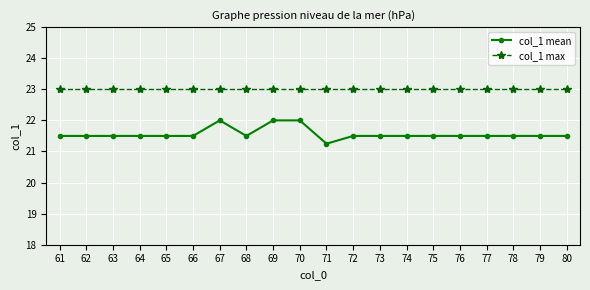

True or false: col_1 max and col_1 mean intersect in this chart.

False